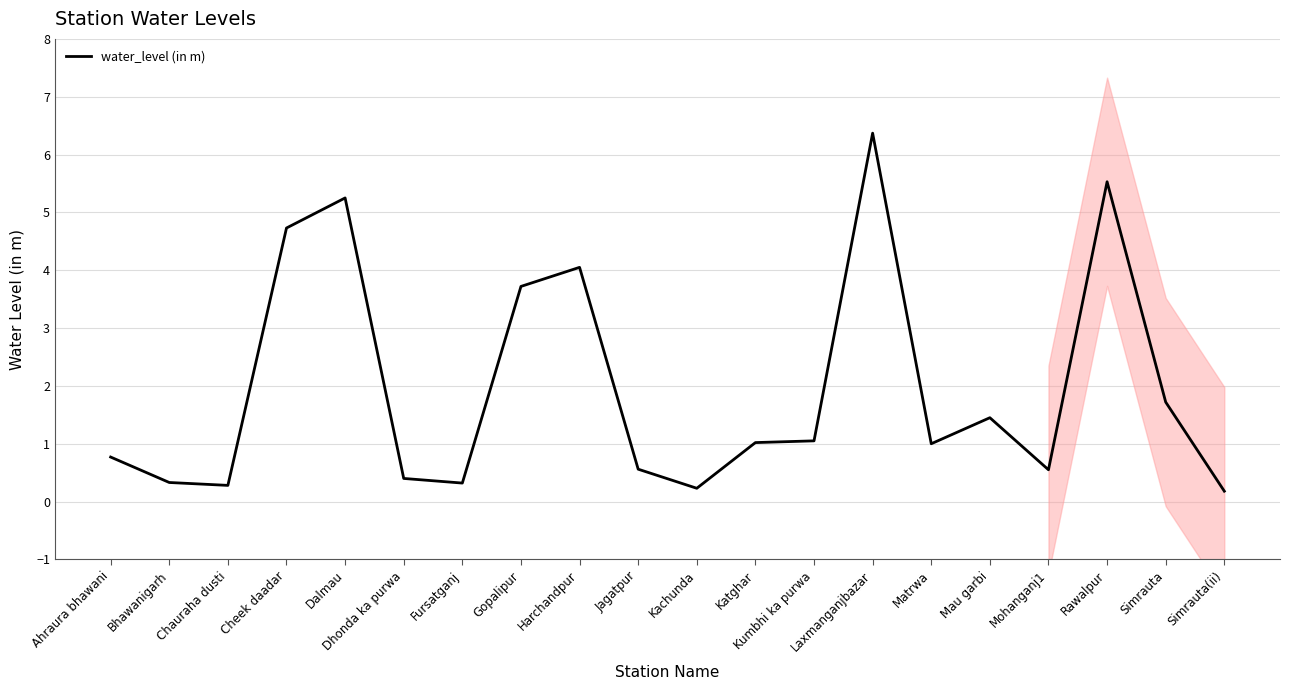

How many interior local valleys (lower than both neighbors) does the data have?

5